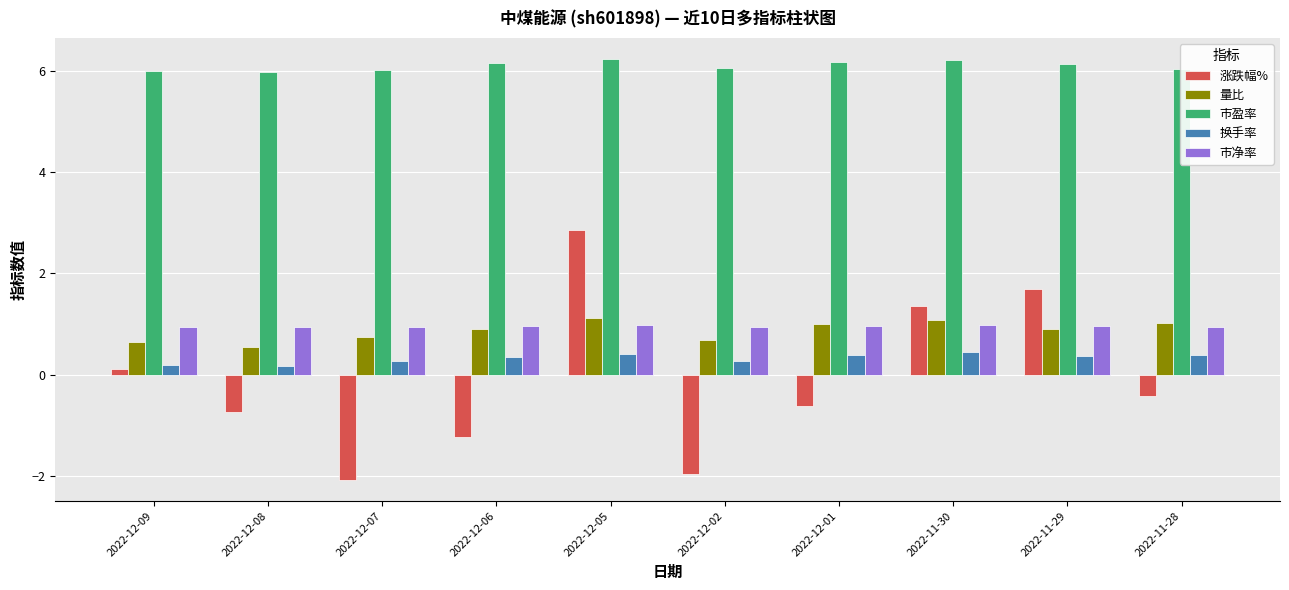

What is the difference between the maximum and second lowest values in the 涨跌幅% series?

4.8